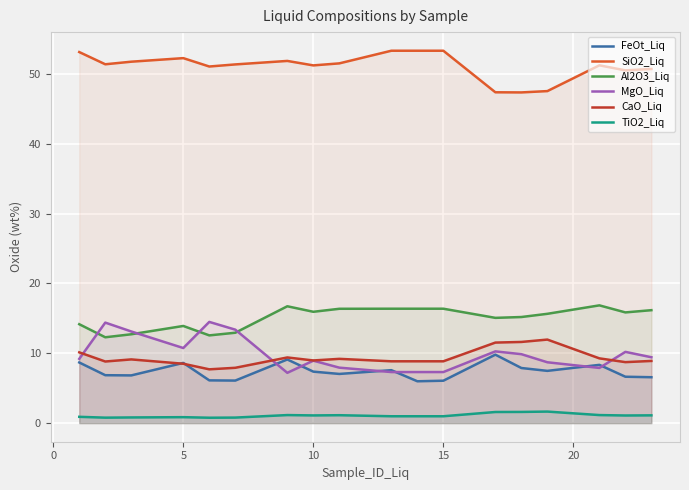

Does the chart display data point markers on the line(s)?

No